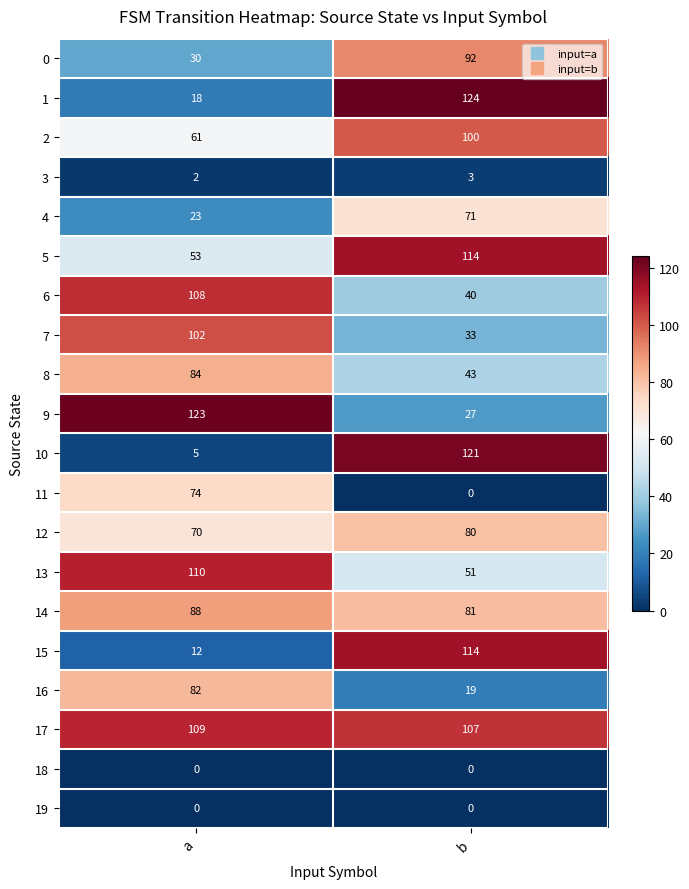

The 15 series shows 7 at a. True or false?

False